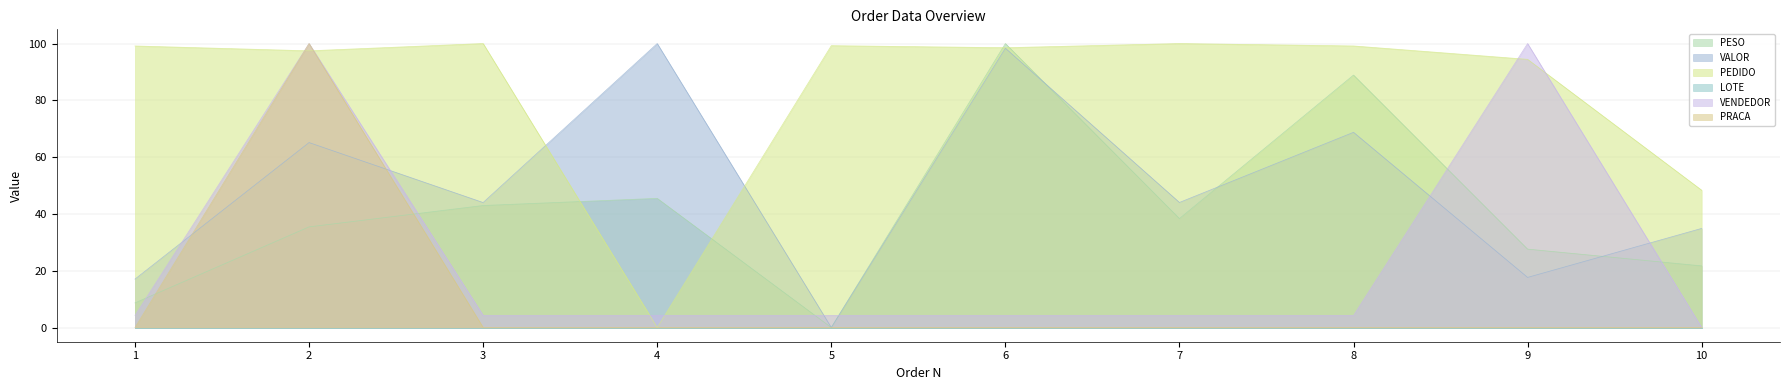

How many data points in PRACA are above 0?

1